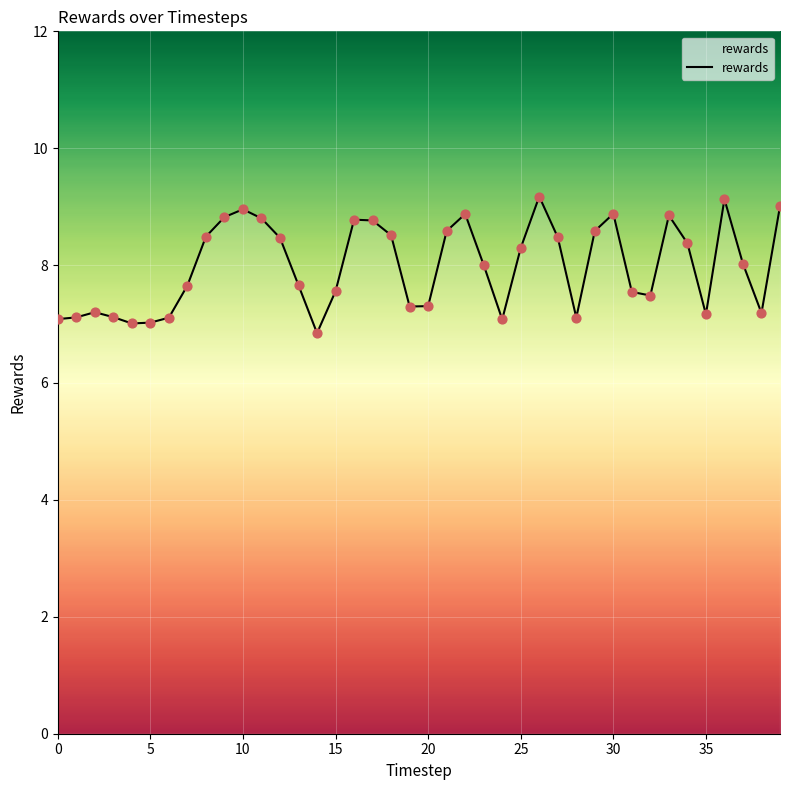

What is the maximum value shown in the chart?

9.2